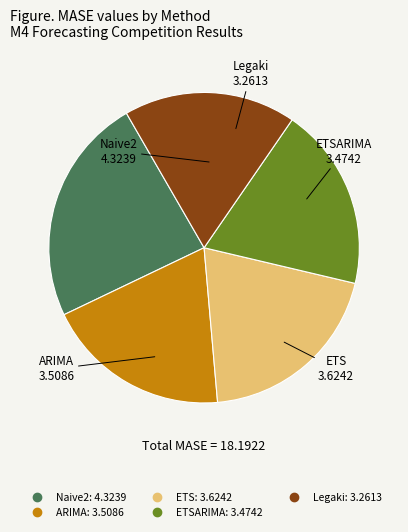

Does any single category account for the majority?

No